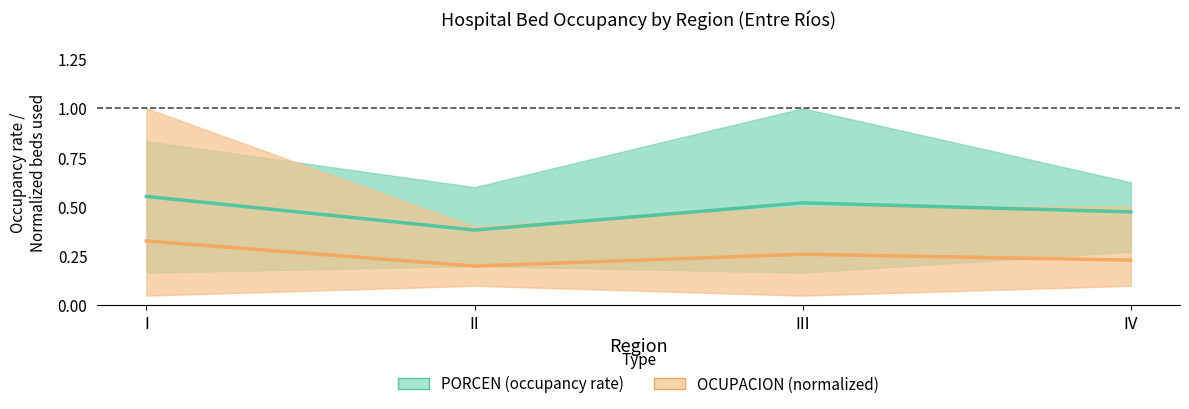

List the labels in order of PORCEN (occupancy rate) value, smallest first.

II, IV, III, I